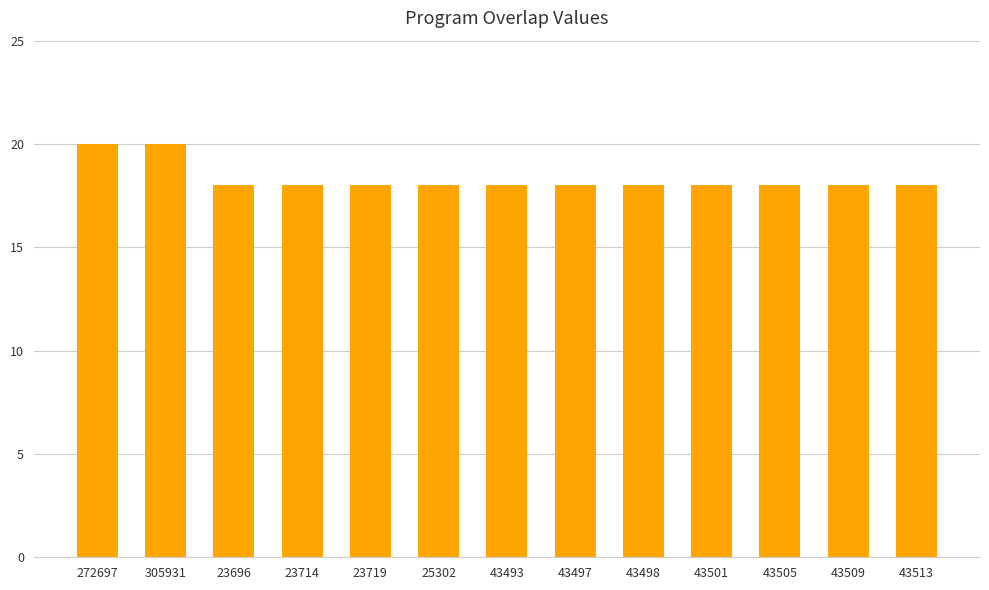

What is the label of the 4th bar from the left?

23714